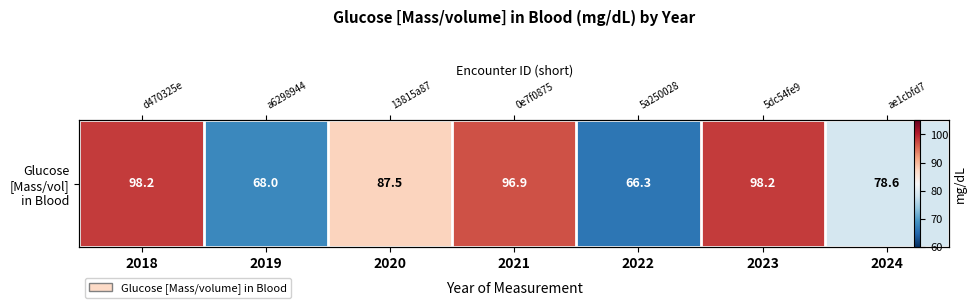

Count the number of categories in the chart.

7